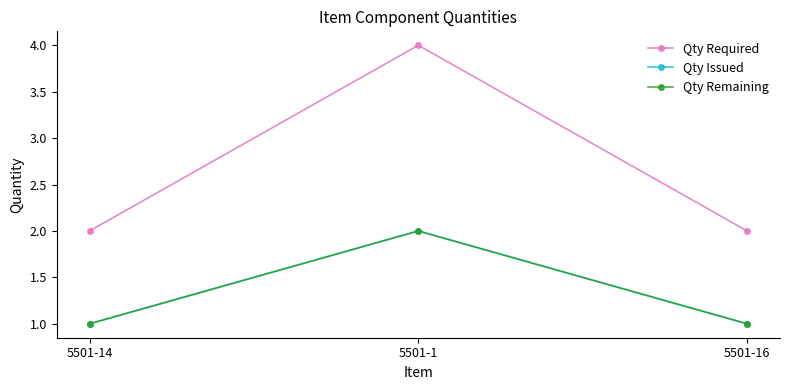

Does the chart have visible grid lines?

No